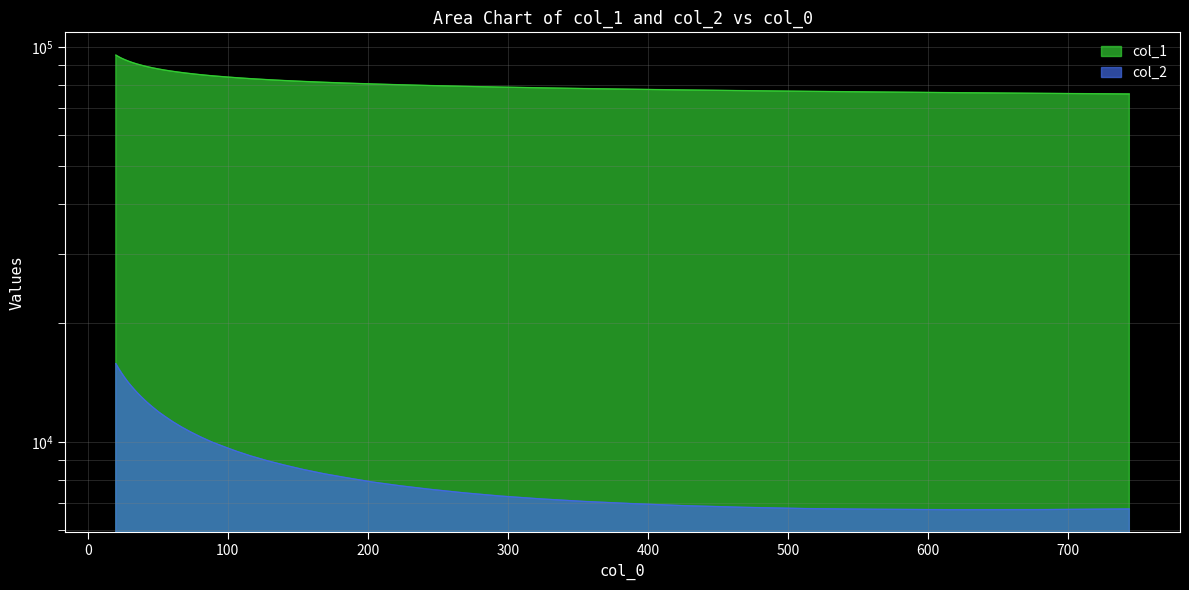

True or false: col_2 and col_1 intersect in this chart.

False